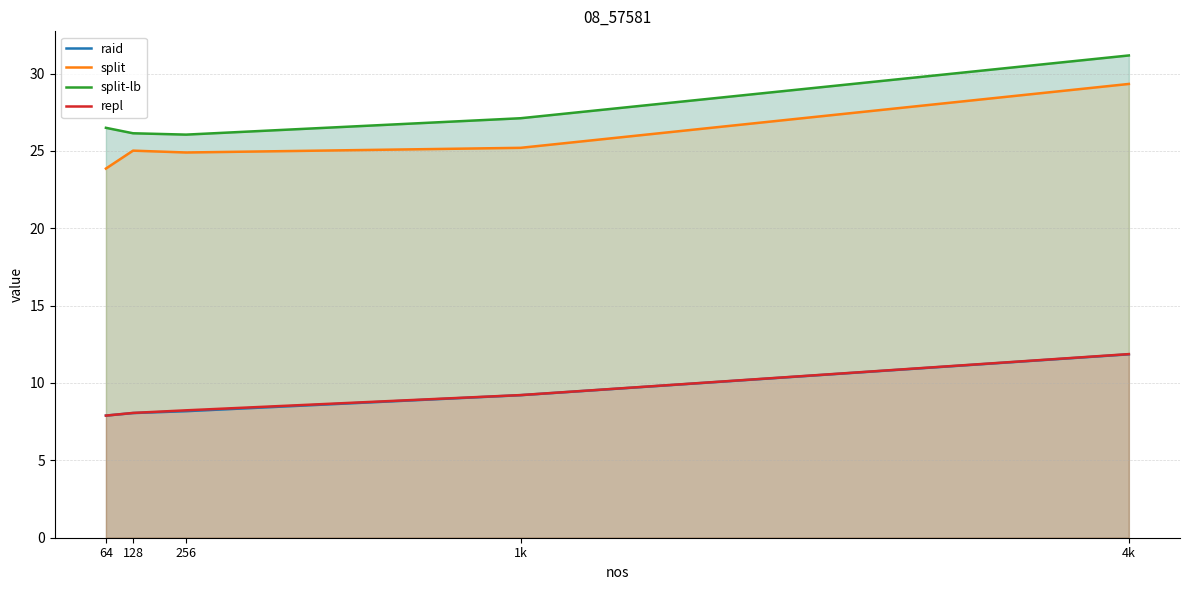

Which label corresponds to the smallest value in the chart?

64